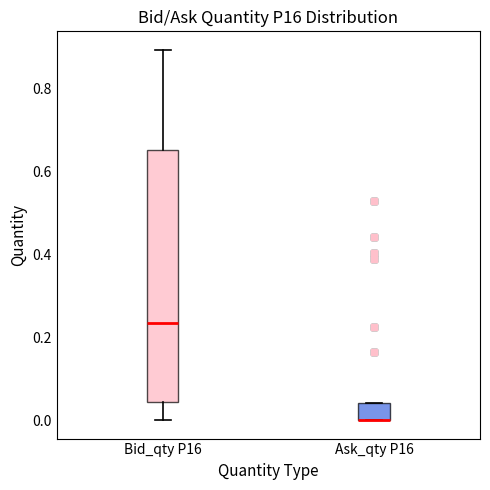

Which box is the tallest, from its lower edge to its upper edge?

Bid_qty P16